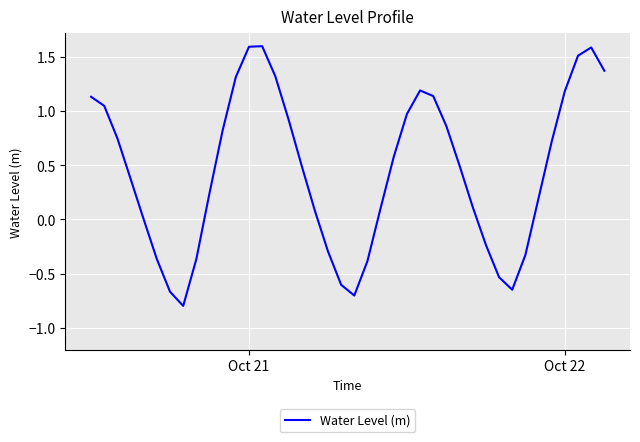

What is the minimum value shown in the chart?

-0.8